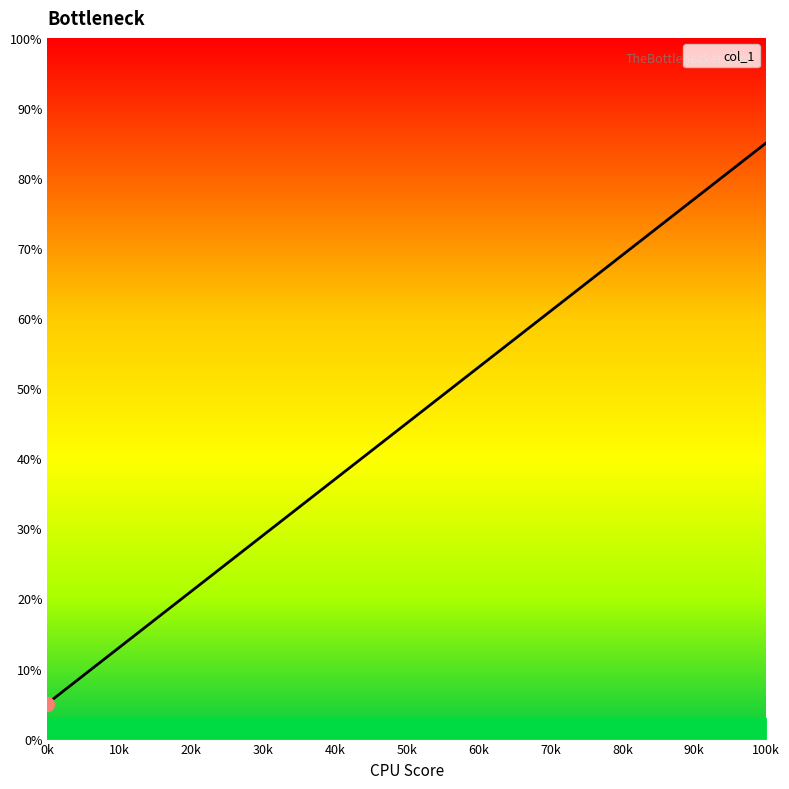

What is the difference between the maximum and minimum values?

80.0